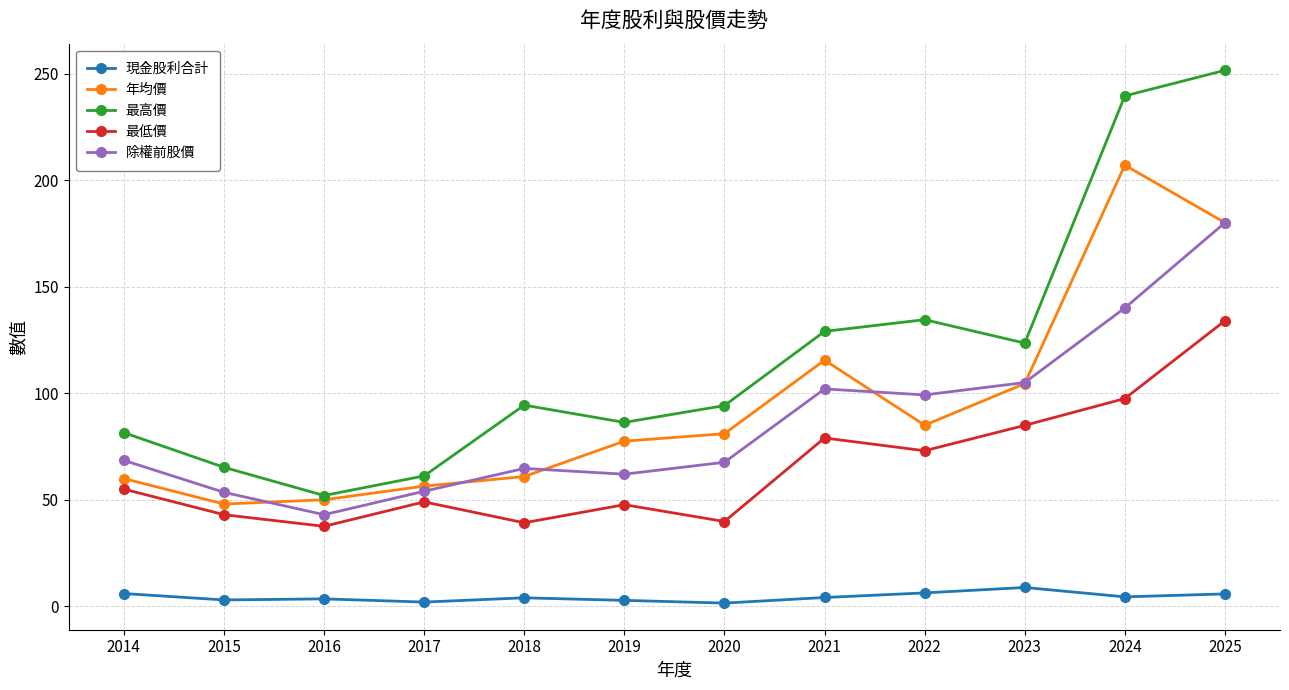

True or false: 最低價 has a value of 47.6 at 2021.

False